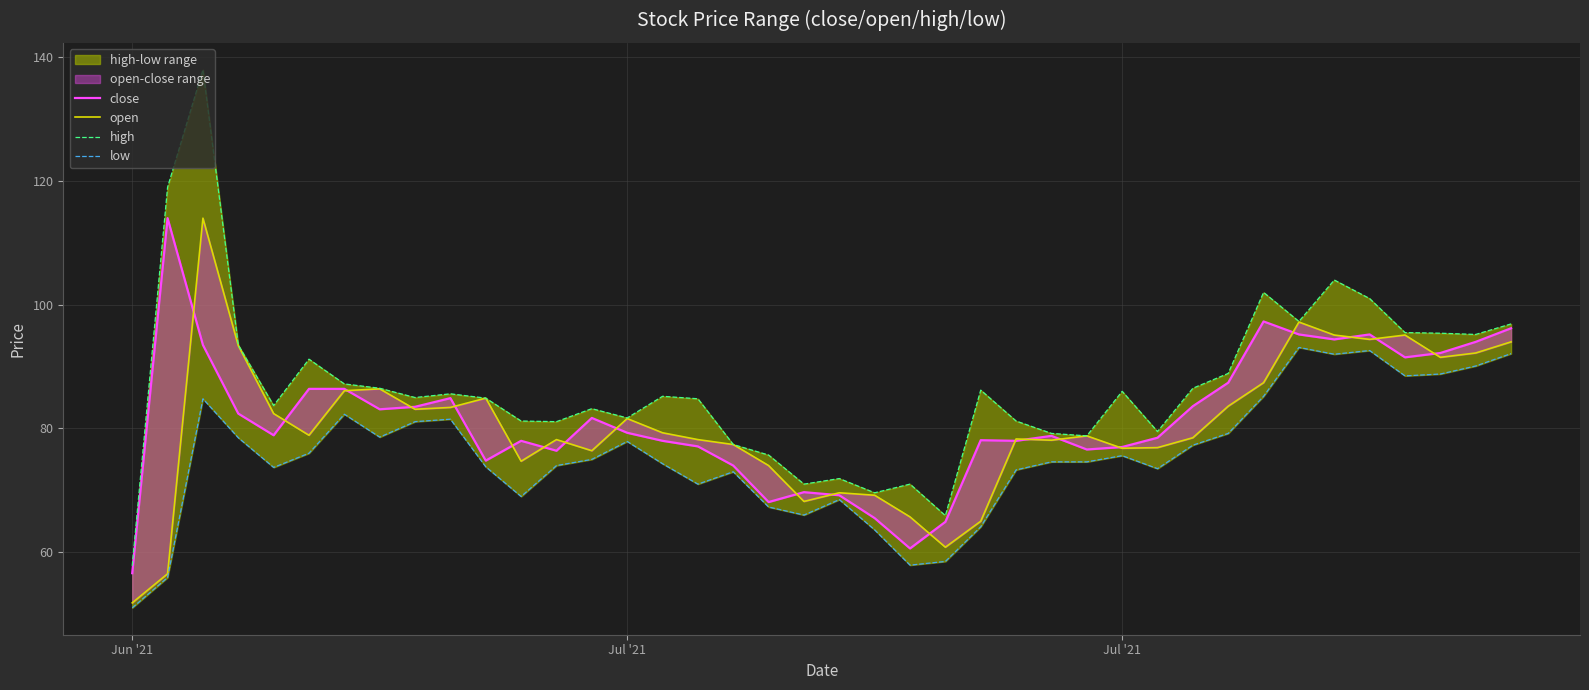

Which series has the widest spread of values?

high